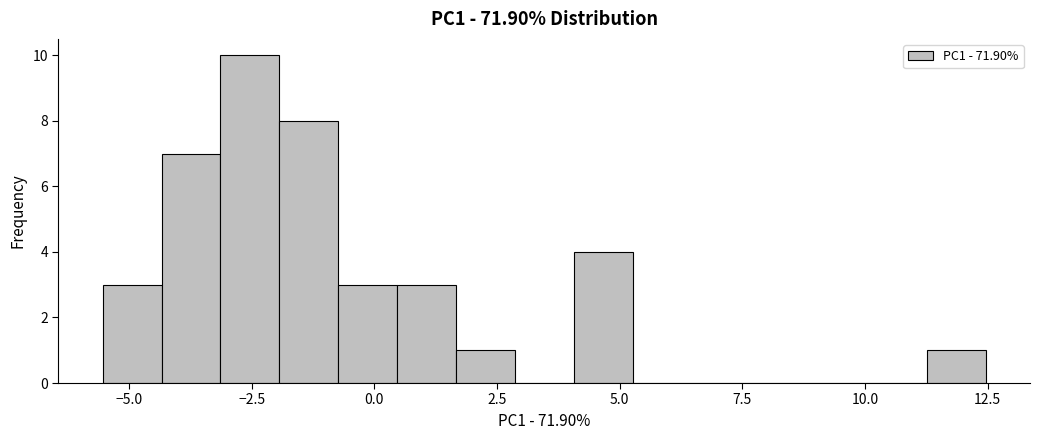

Around what value on the x-axis is the tallest bar? Give the approximate position of its centre, as read against the axis.

-2.5